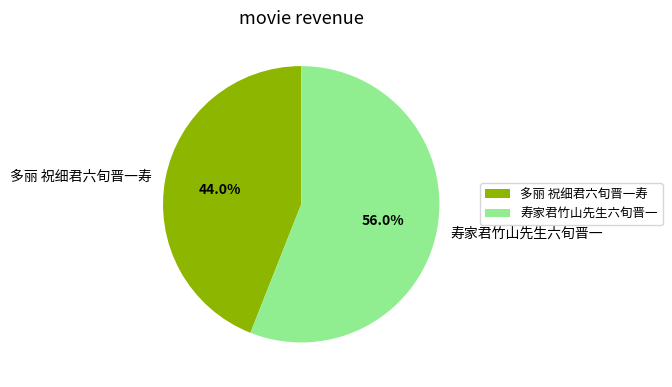

Which category accounts for the majority?

寿家君竹山先生六旬晋一